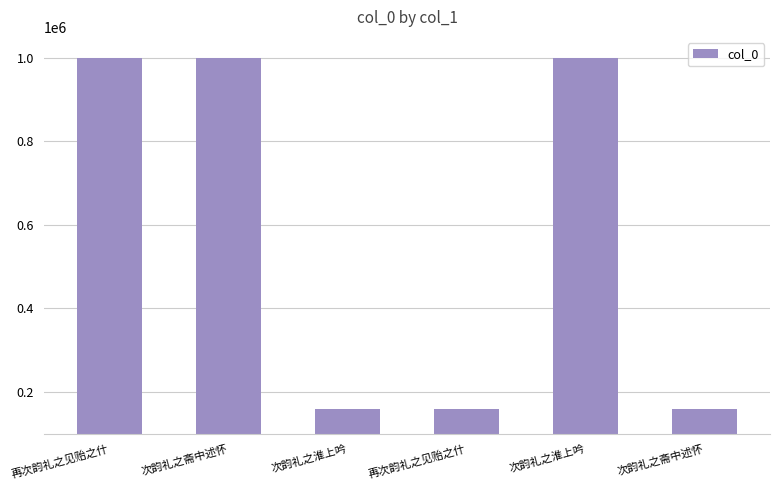

Are the bars horizontal?

No